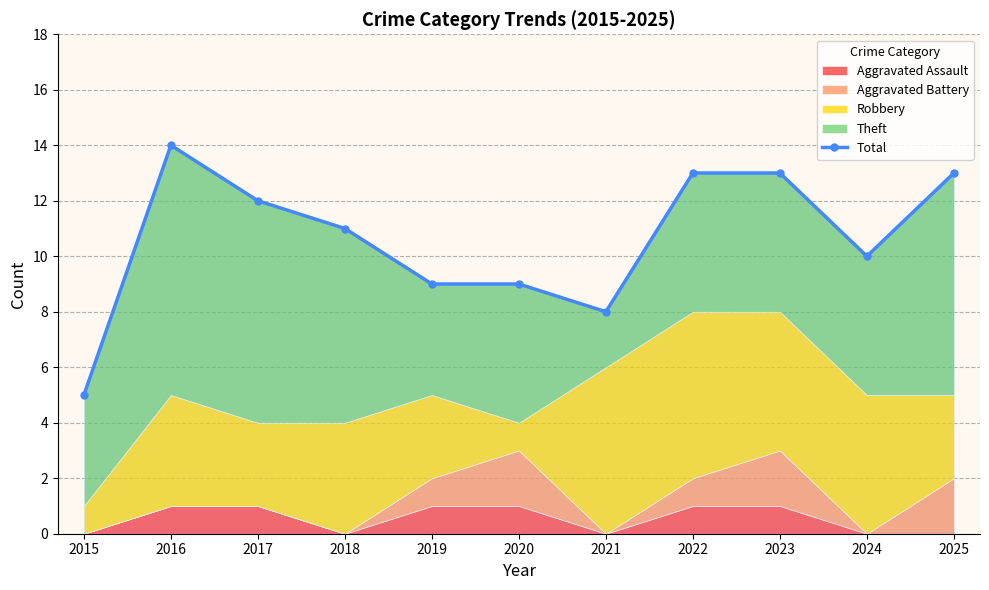

Reading left to right, transcribe all the data shown in this chart.

2015=5	2016=14	2017=12	2018=11	2019=9	2020=9	2021=8	2022=13	2023=13	2024=10	2025=13